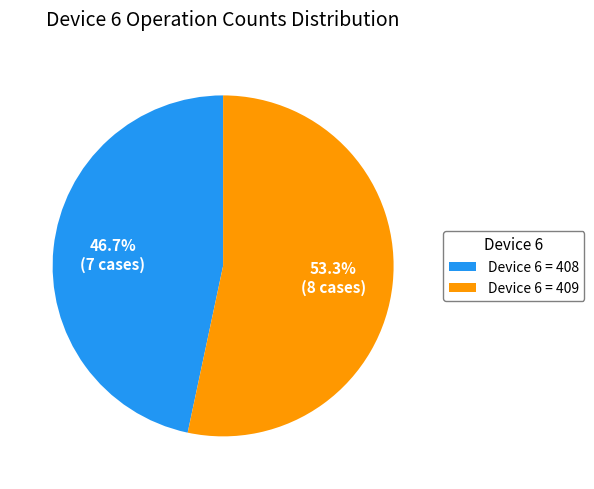

How many segments does this pie chart have?

2